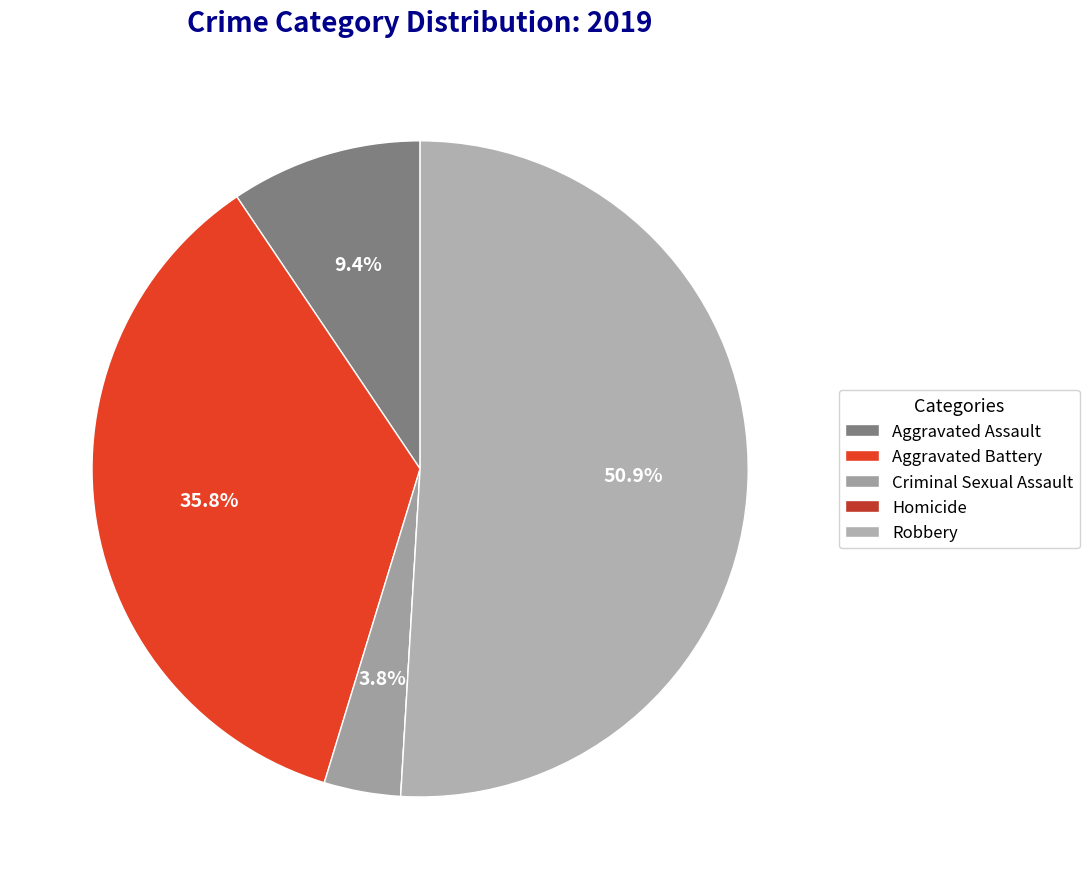

Count the number of slices in the pie.

5